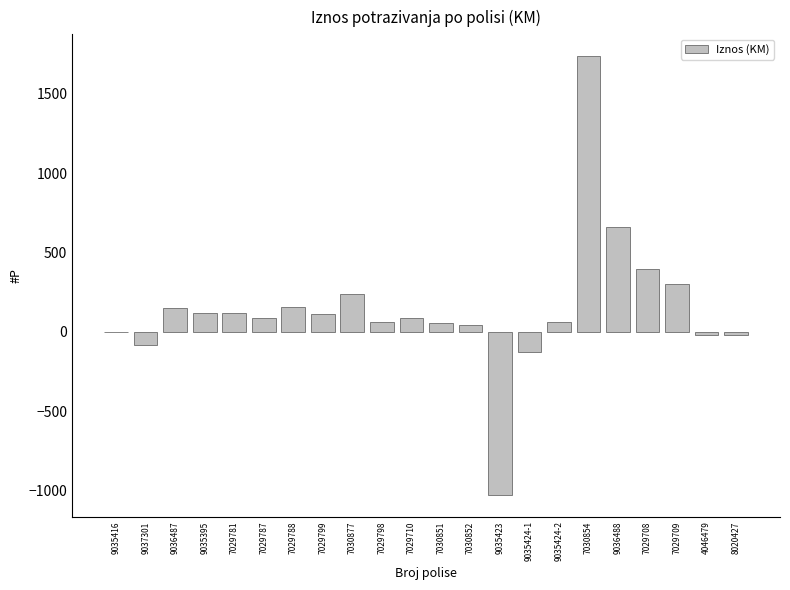

What is the average value?

141.0